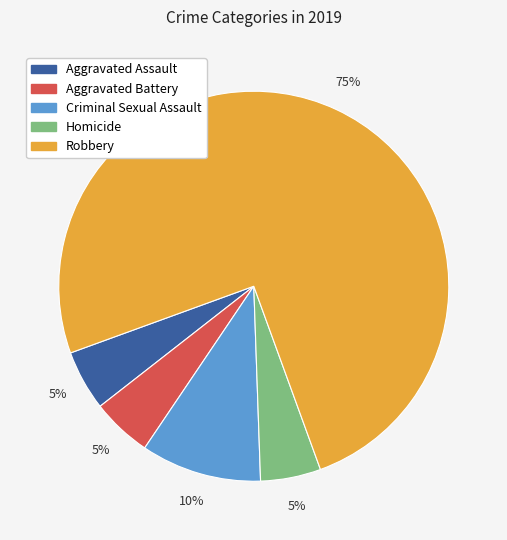

Combined, do Aggravated Battery and Criminal Sexual Assault account for over 50%?

No